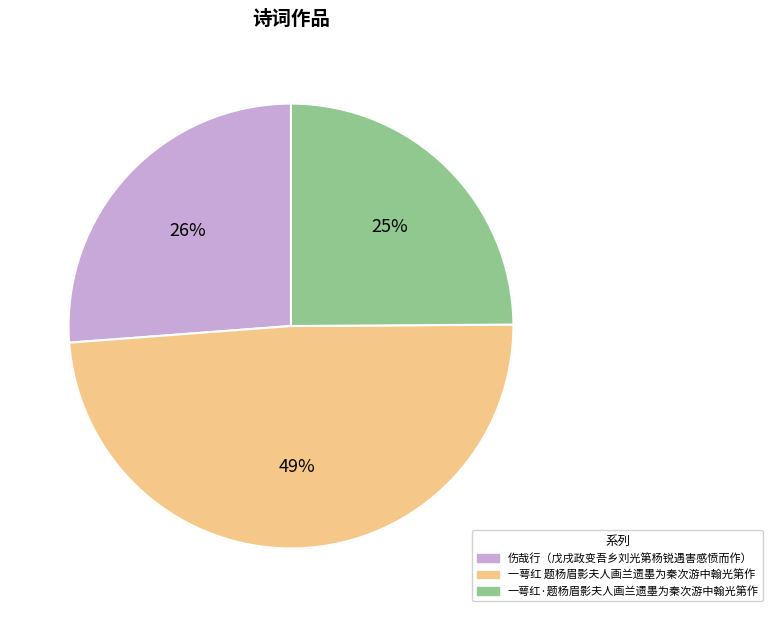

Which category has the biggest portion of the pie?

一萼红 题杨眉影夫人画兰遗墨为秦次游中翰光第作